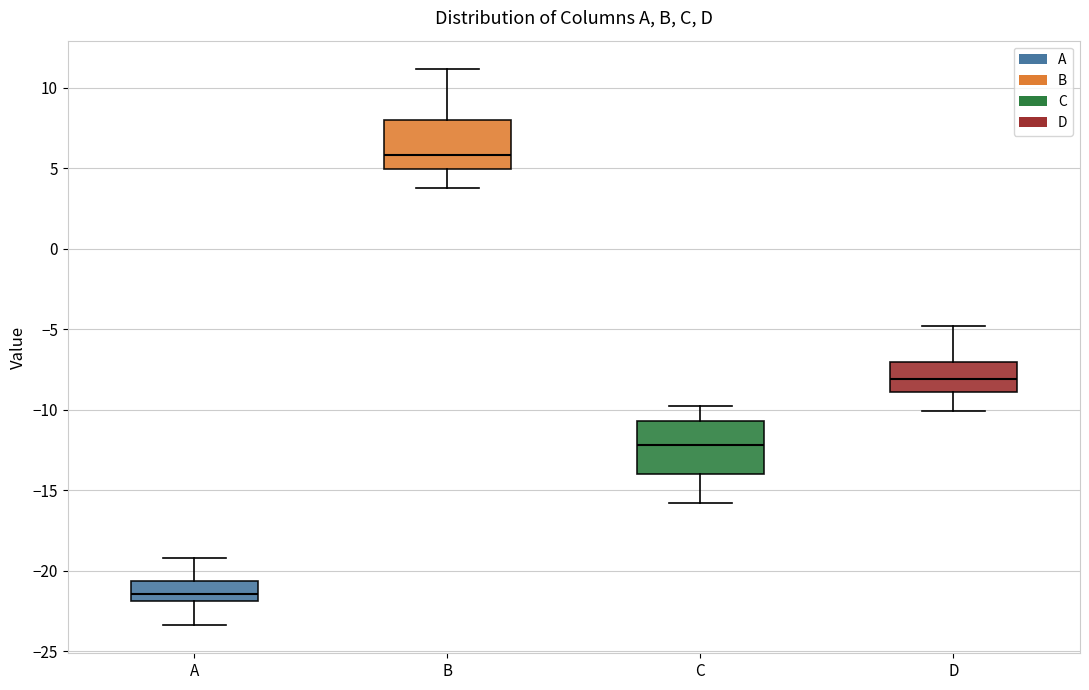

Where does the median line of the box for B sit on the y-axis? The values are not printed on the chart, so give them approximately, as read against the axis.

6.0